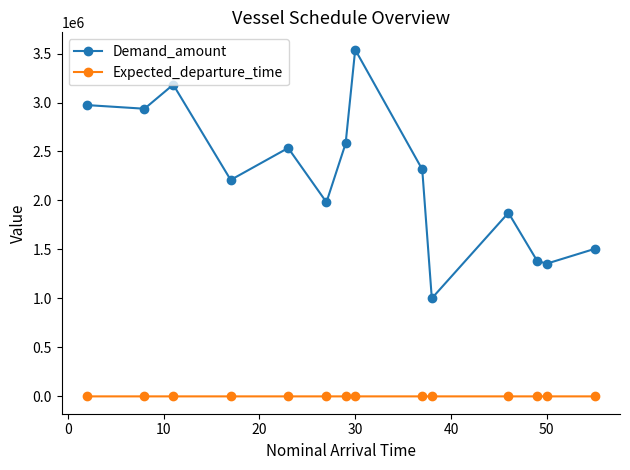

Which series has the largest total across all categories?

Demand_amount